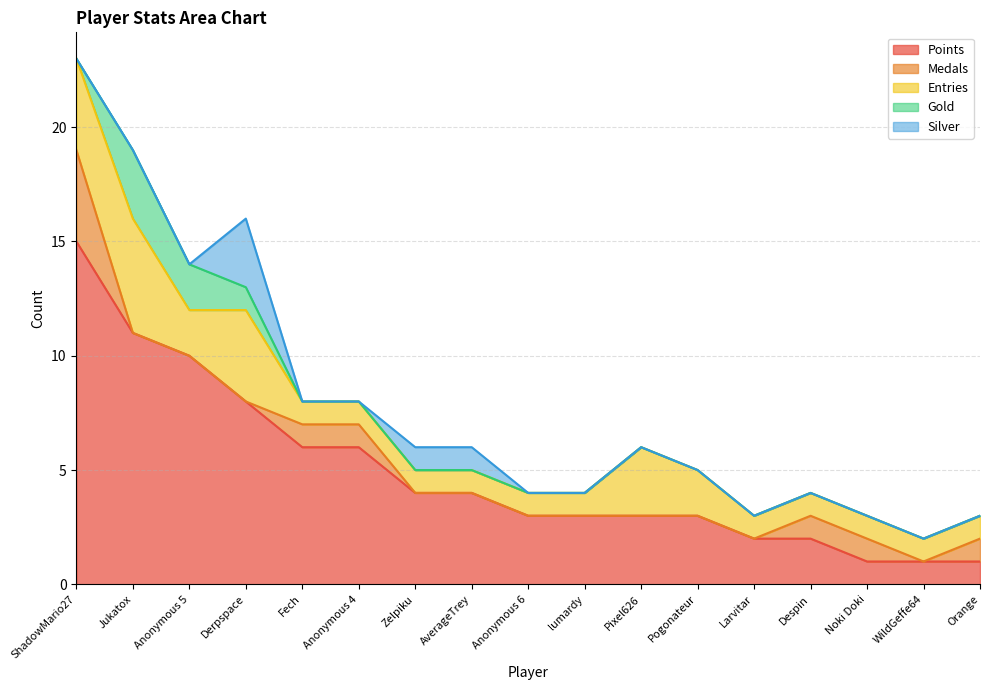

The value of Gold at Anonymous 6 is -1. True or false?

False